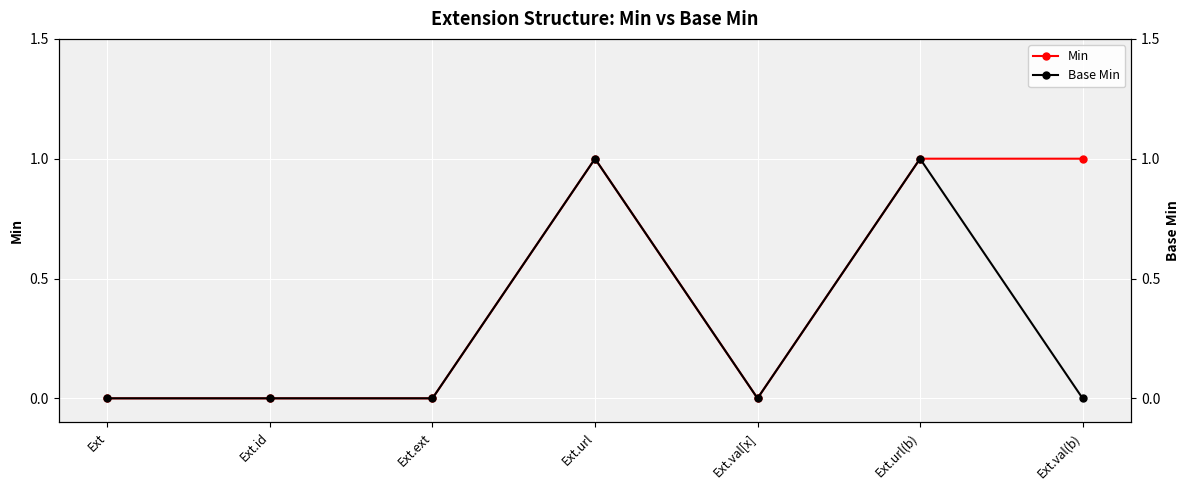

In Base Min, how many points are higher than both neighbors (excluding endpoints)?

2